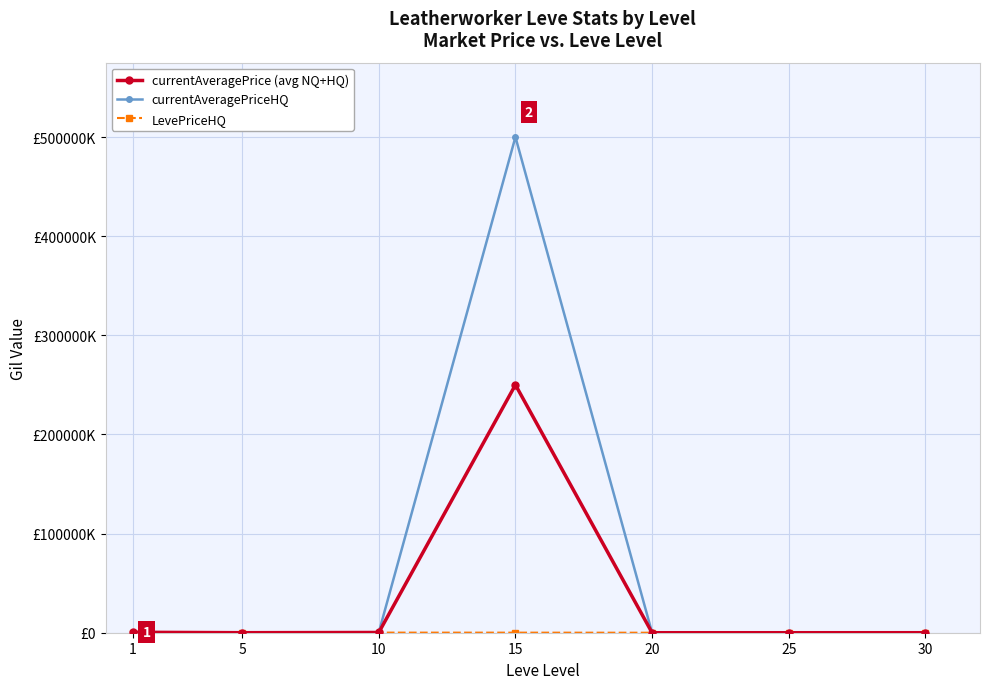

What is the sum of all currentAveragePrice (avg NQ+HQ) values?

250814427.2